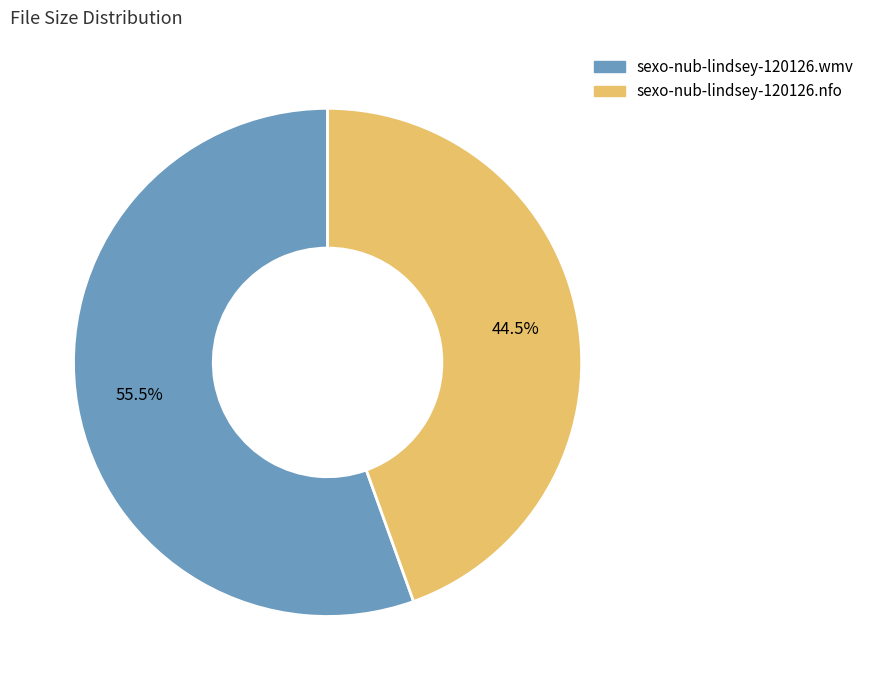

What portion of the pie excludes sexo-nub-lindsey-120126.nfo?

55.5%